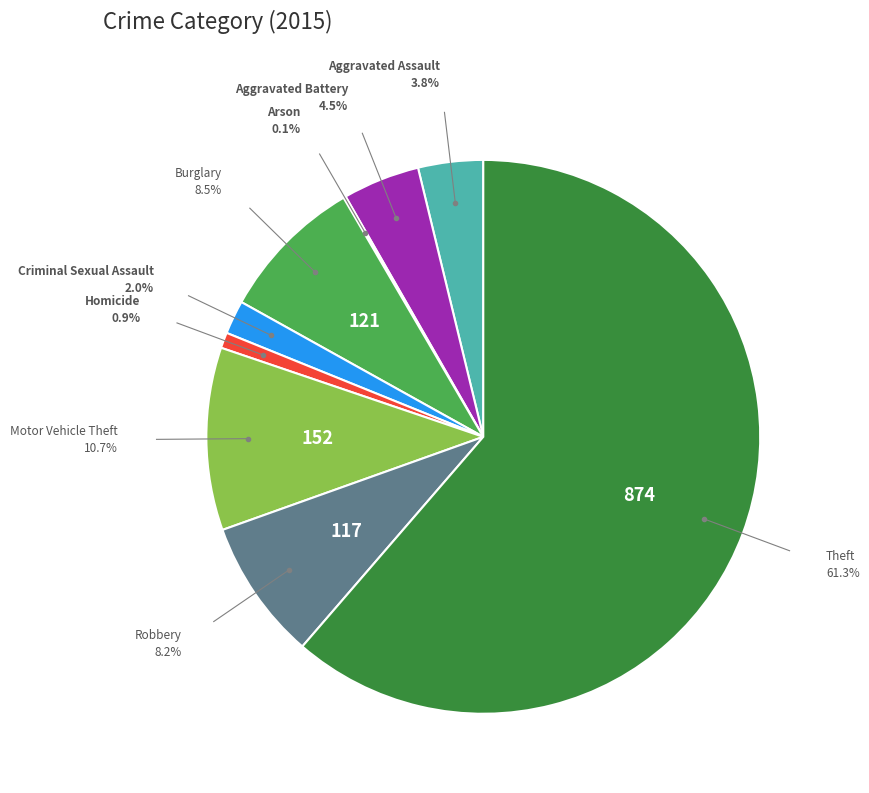

Is there any slice that represents more than half of the pie?

Yes